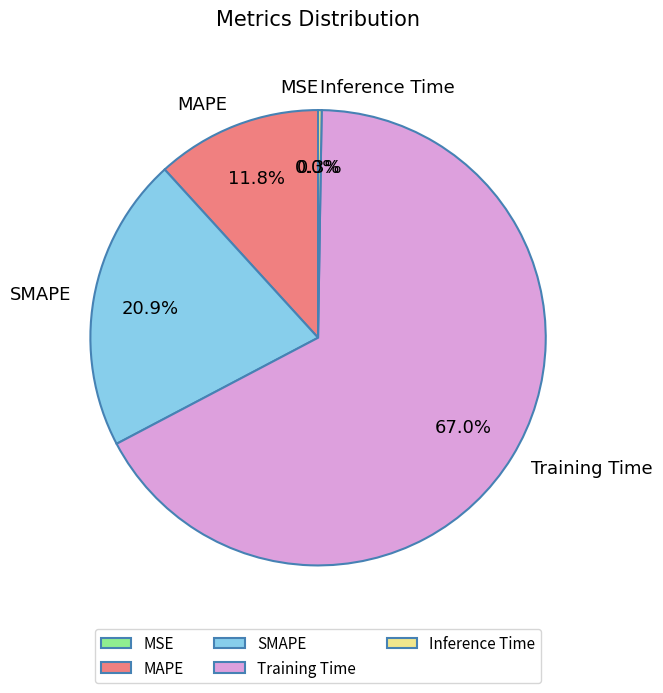

Approximately how many times larger is the value at MAPE compared to SMAPE?

0.6